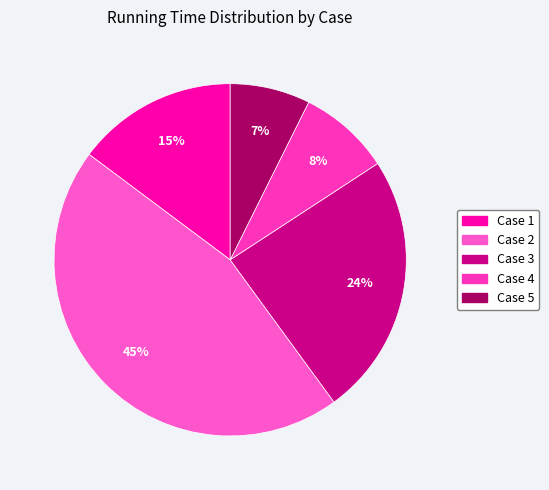

Which slice is the largest?

Case 2